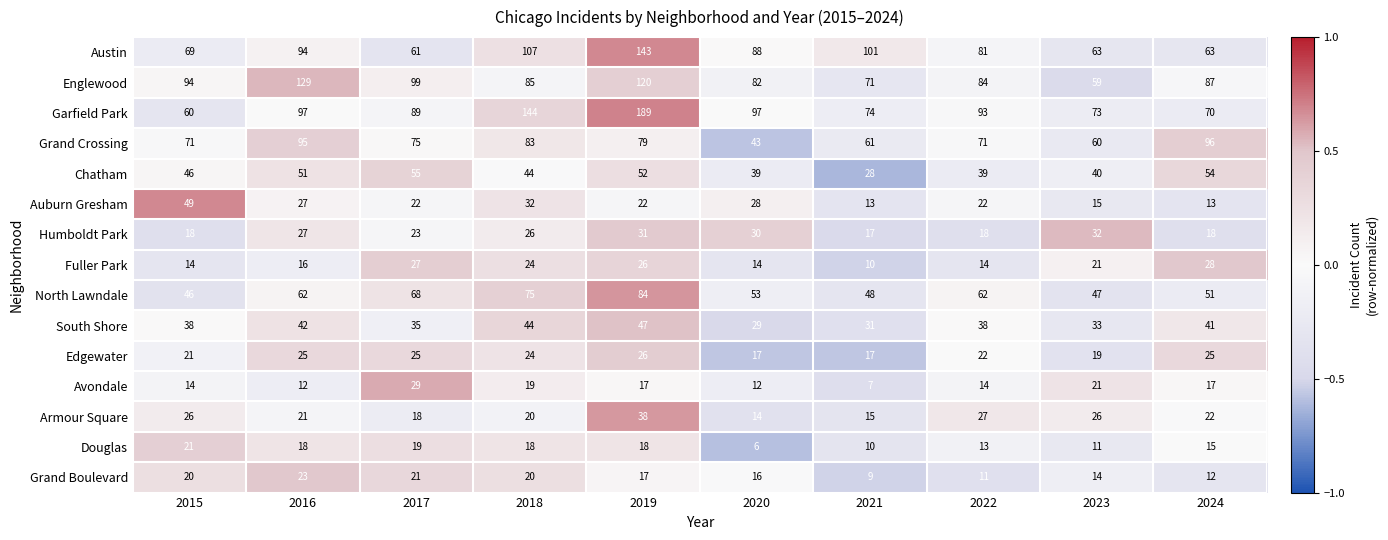

Count the number of categories in the chart.

10